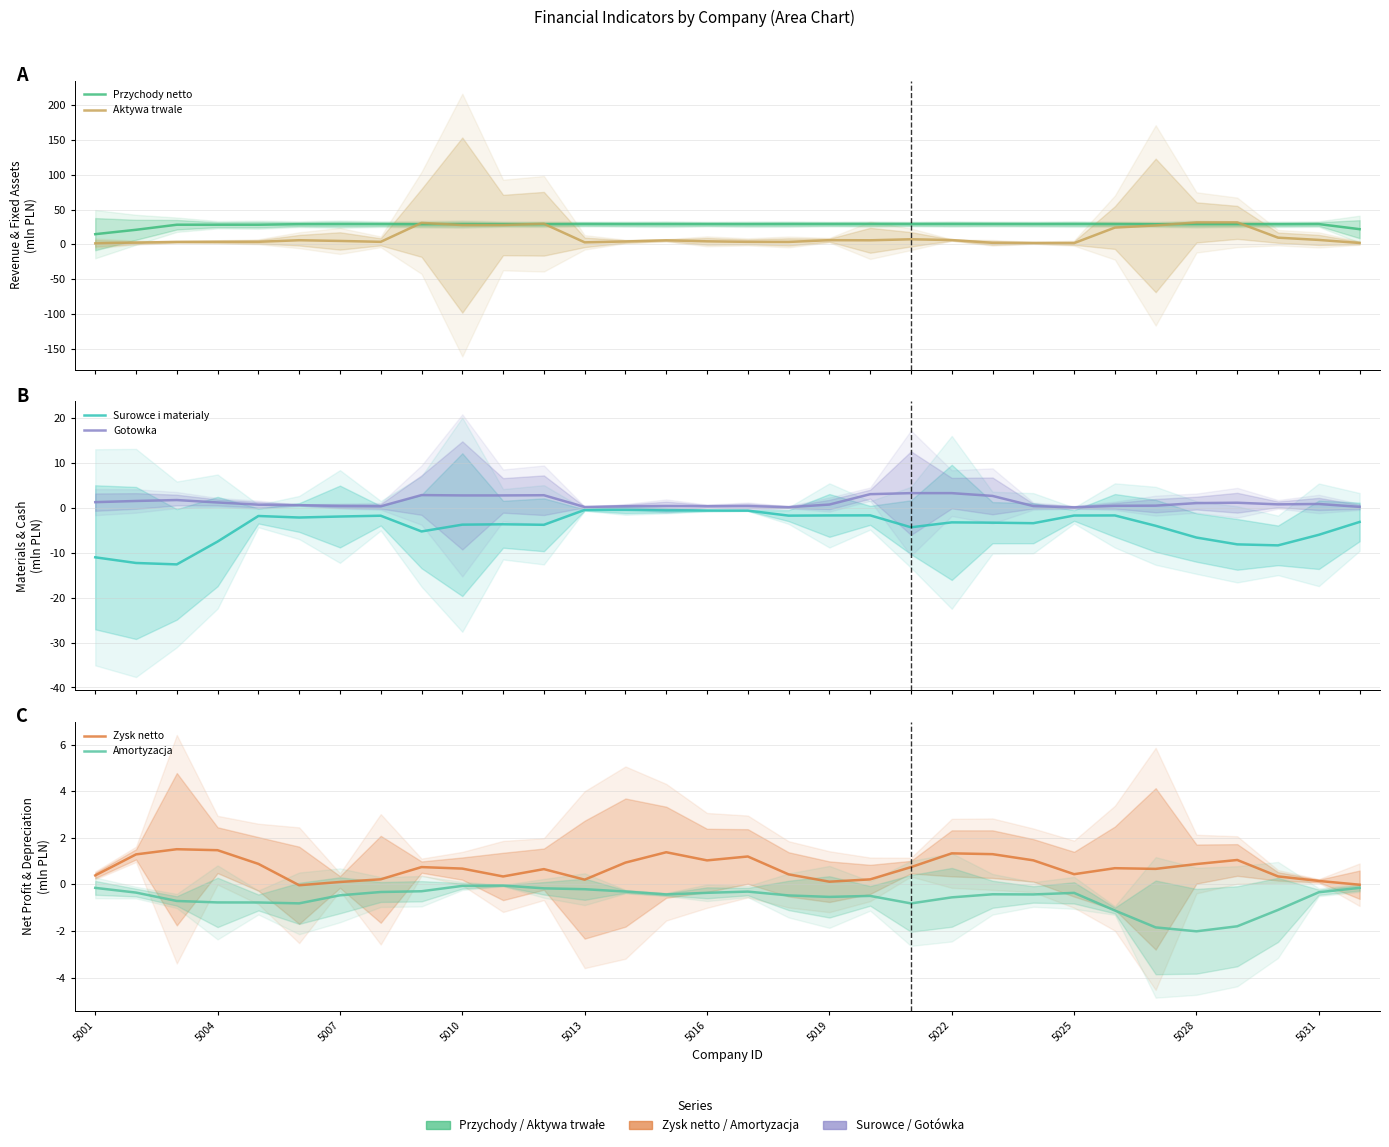

Which series changed the most between 11 and 25?

Aktywa trwale